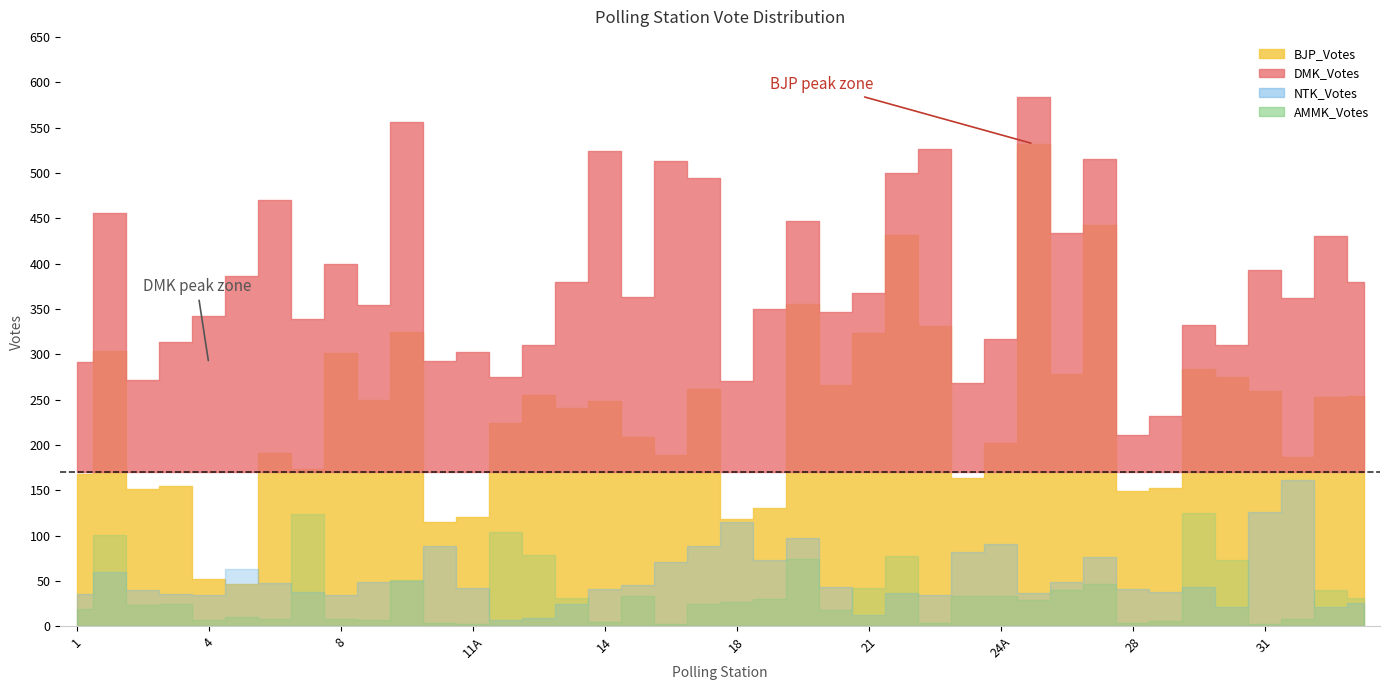

Where is the first local maximum for BJP_Votes?

2